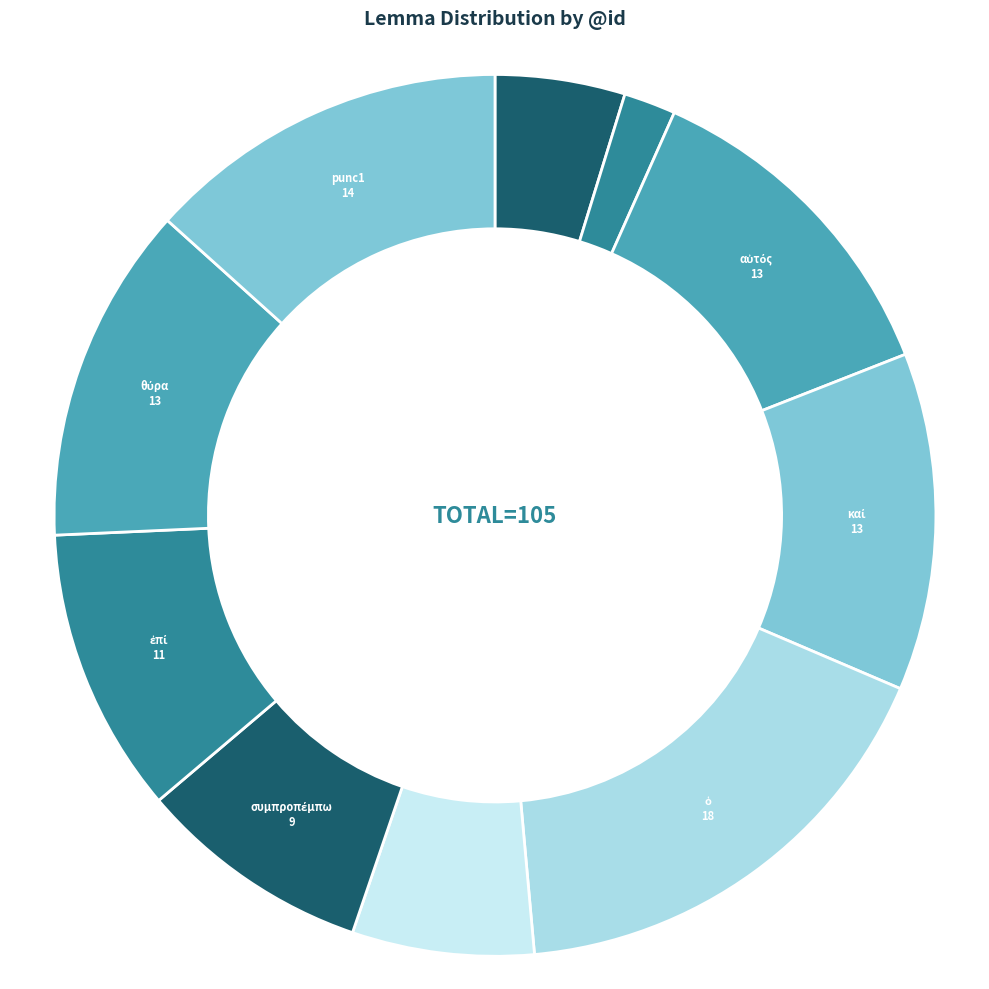

The αὐτός slice represents 1% of the pie. True or false?

False